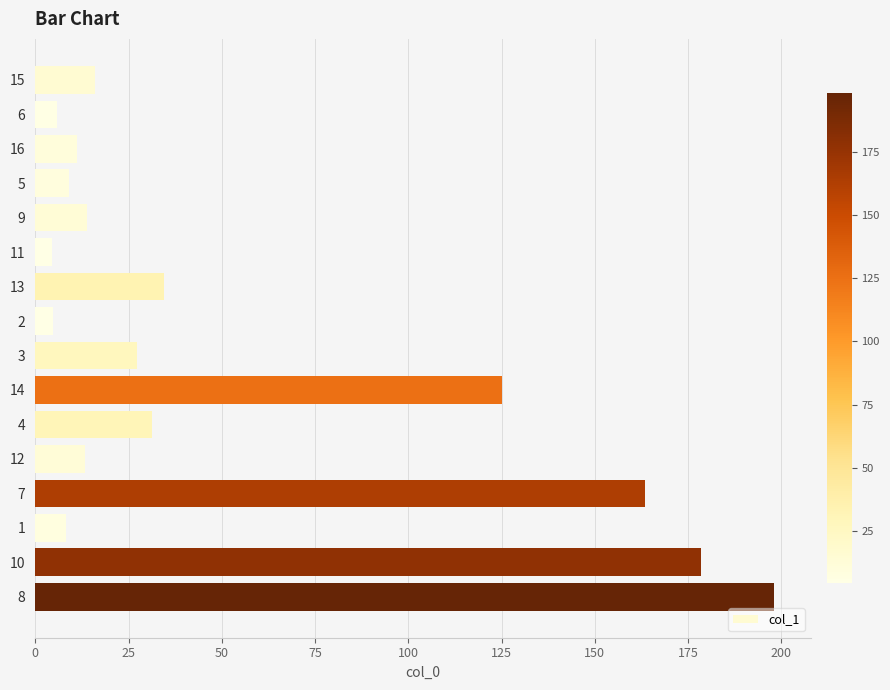

What is the change in value from 13 to 1?

-26.3